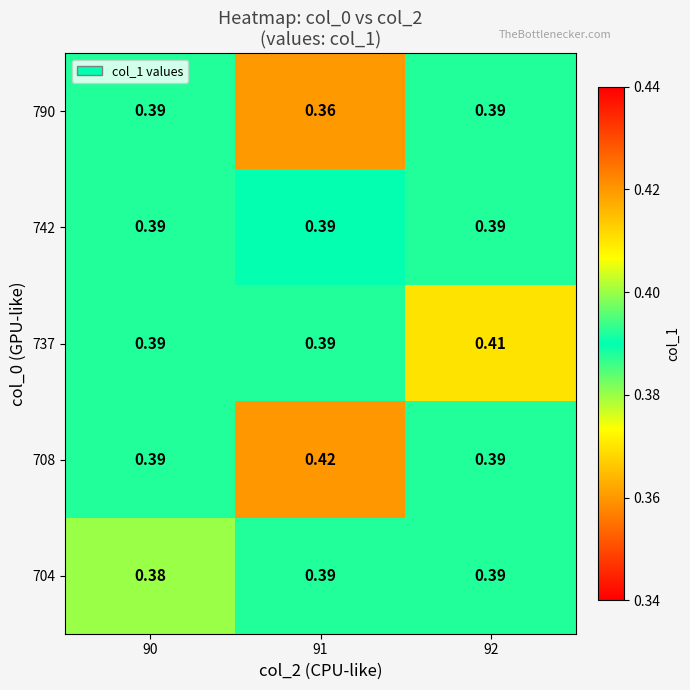

Is the value of 737 at 90 greater than the value of 708 at 91?

No